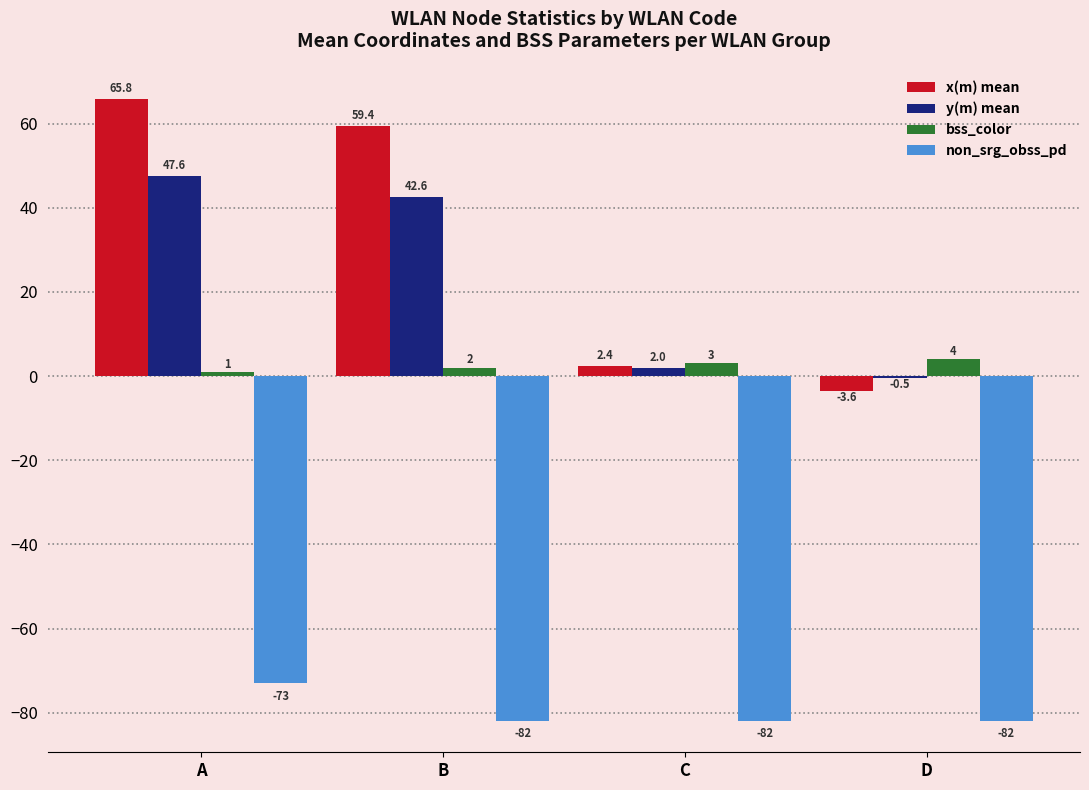

At which category is the sum across all series the highest?

A